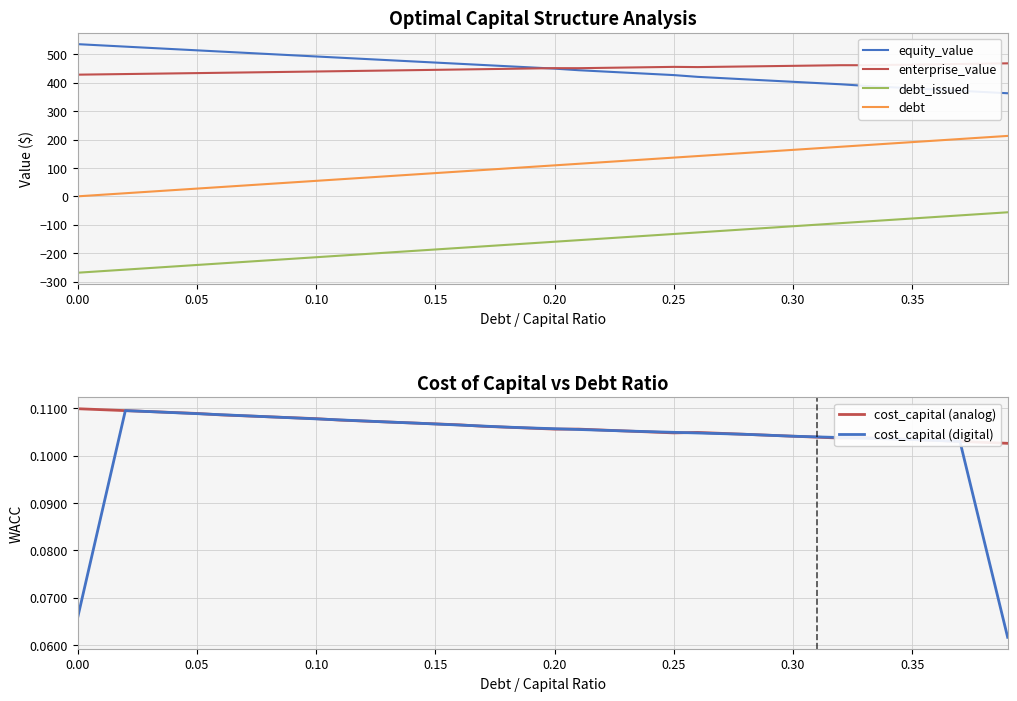

True or false: cost_capital (digital) and enterprise_value cross at least once.

False